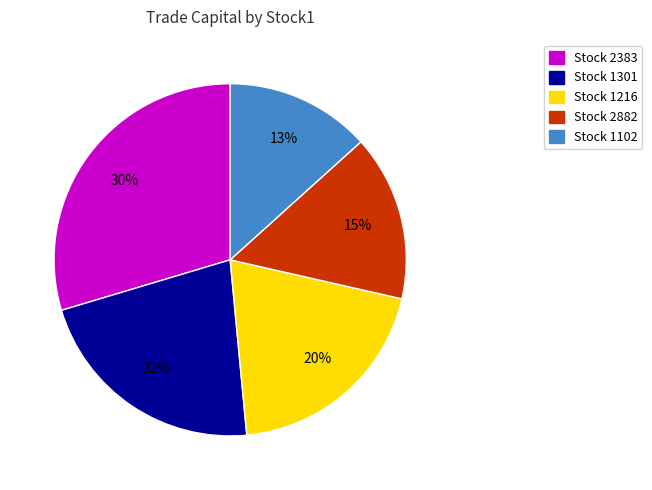

To the nearest percent, what is the average slice percentage?

20%